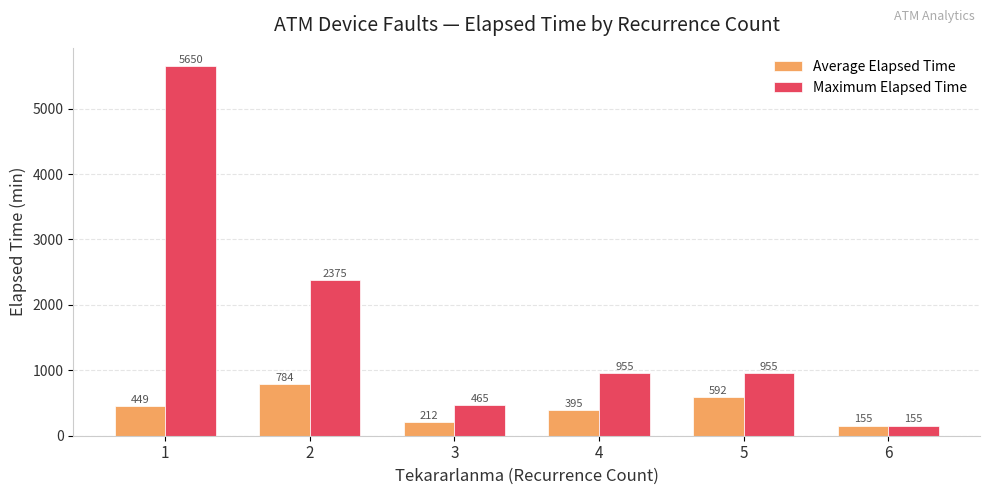

At how many categories does at least one series exceed 5341?

1